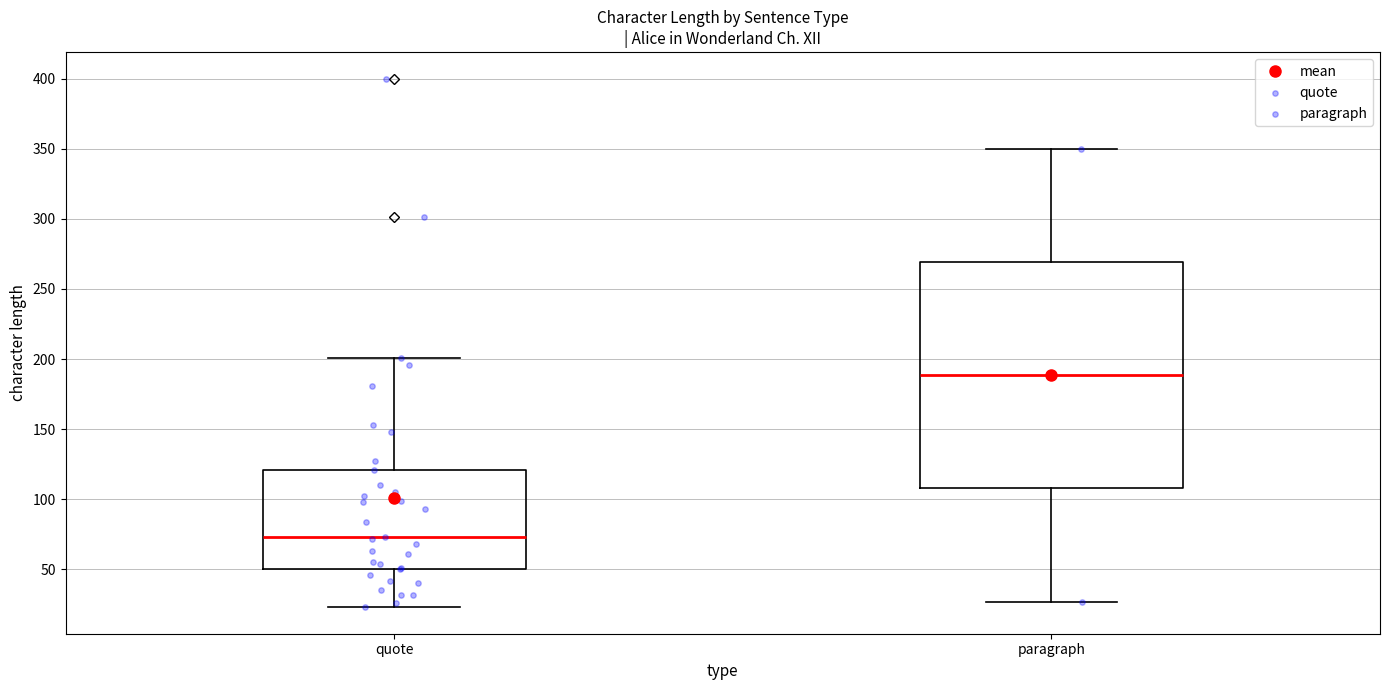

Reading left to right, transcribe this box plot: for each box, give where its median line is, the range the box spans, and where its two whiskers end, as read against the y-axis. The values are not printed on the chart, so give them approximately, as read against the axis.

quote: median 75, box 50 to 120, whiskers 25 to 200
paragraph: median 190, box 110 to 270, whiskers 25 to 350